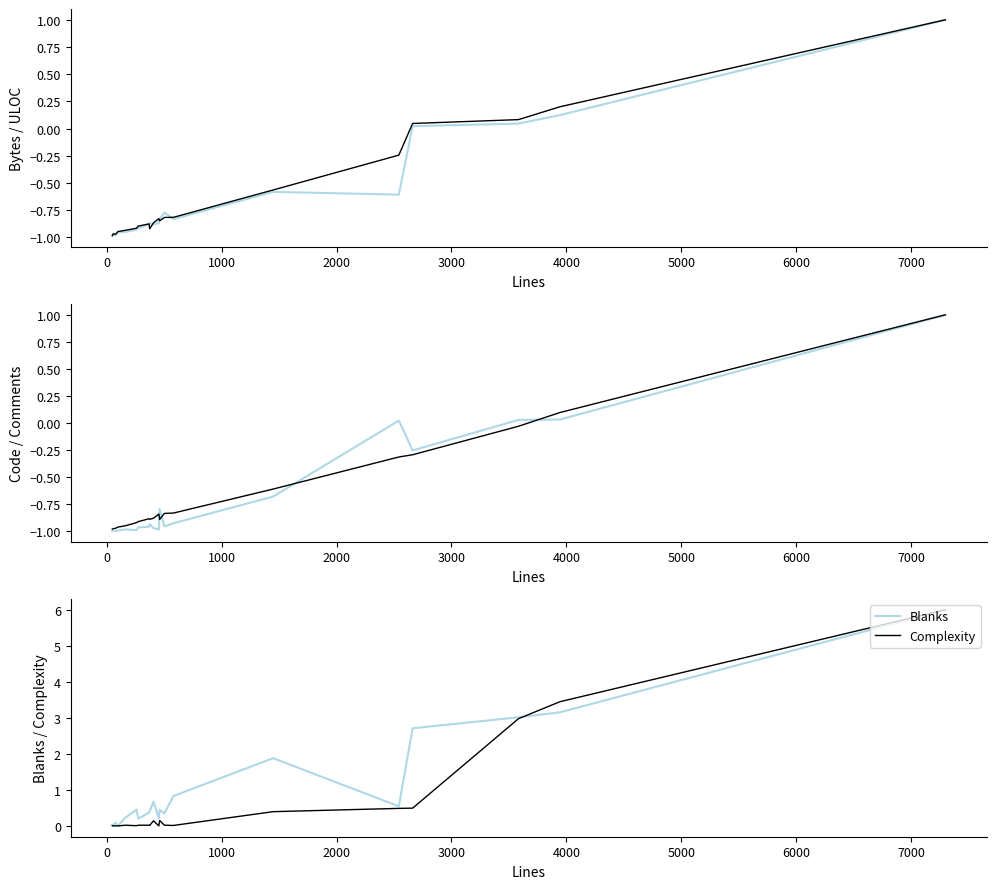

What is the highest value of the Blanks series?

6.0